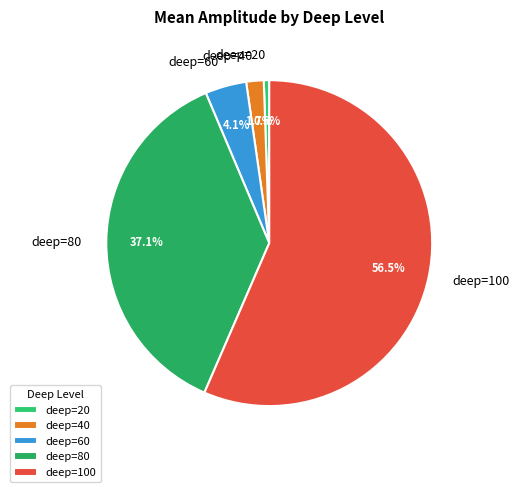

Count the number of slices in the pie.

5